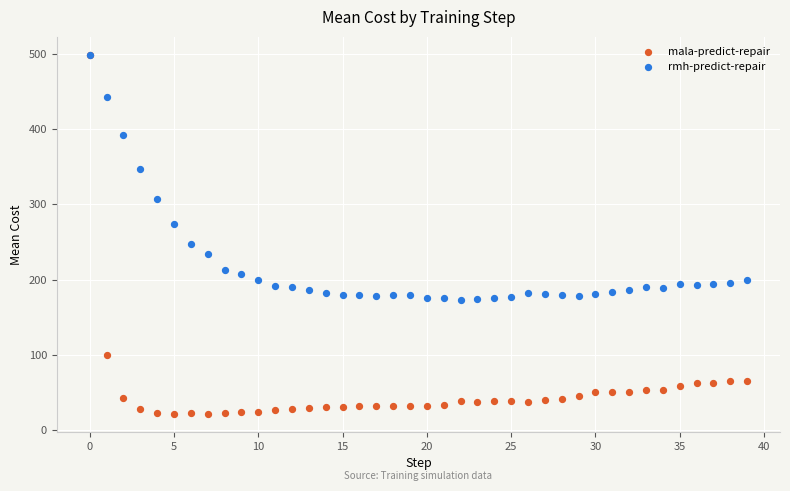

In the rmh-predict-repair series, what Y value is closest to 335?

346.9